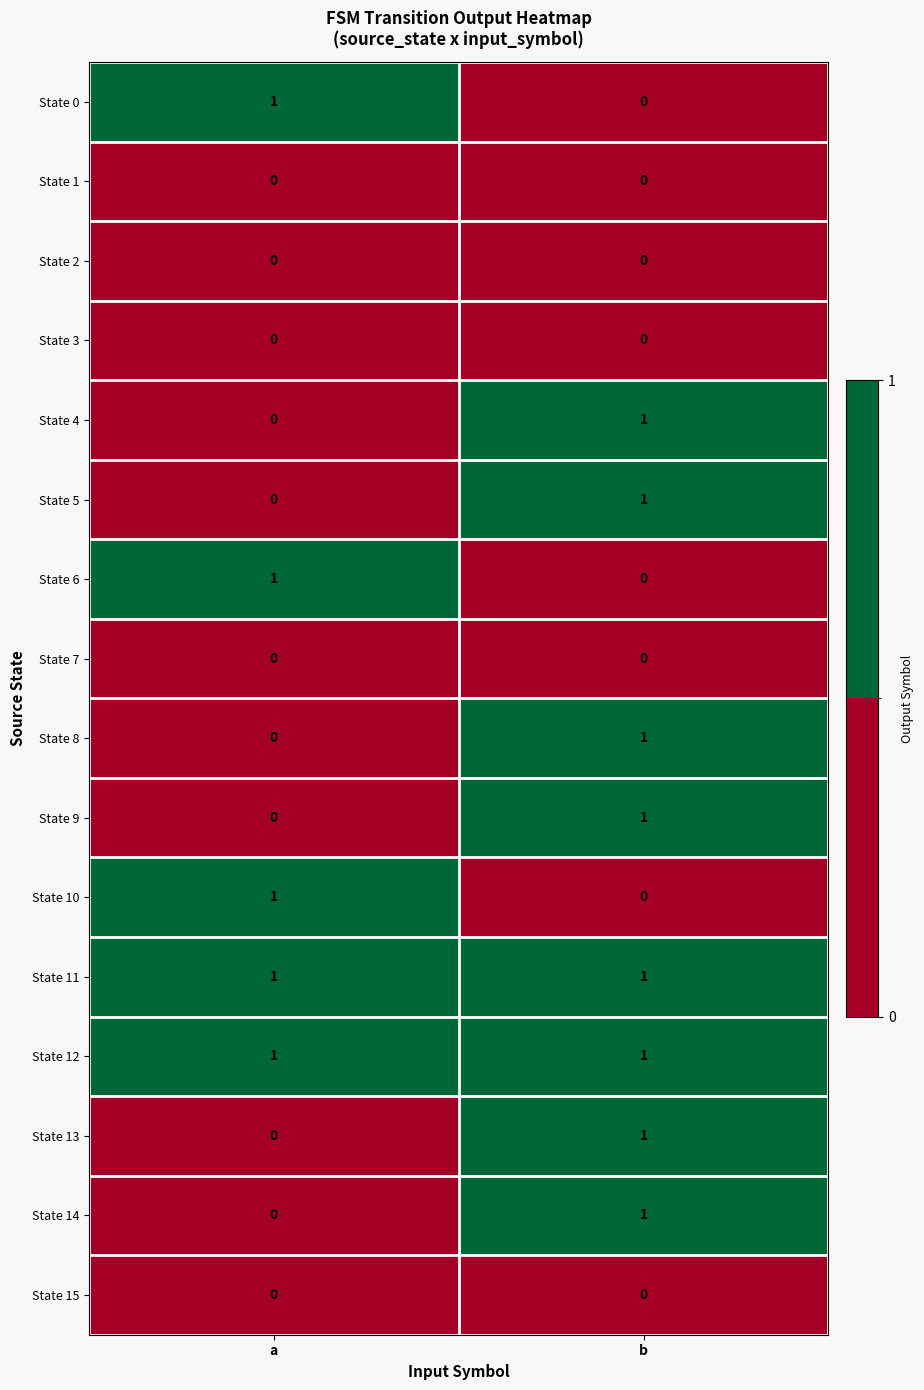

At which category is the sum across all series the highest?

b